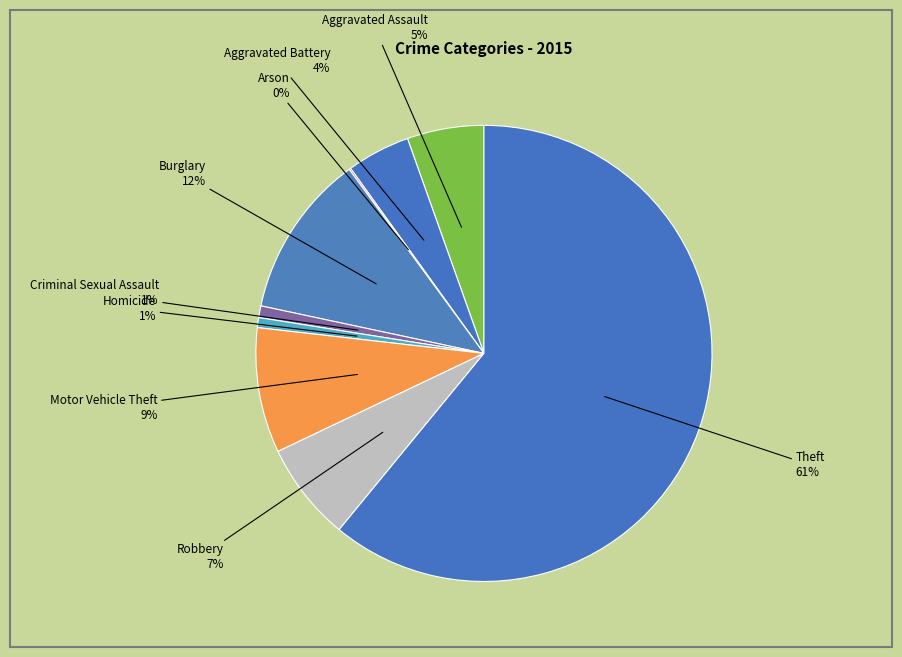

True or false: Aggravated Assault accounts for 1% of the total.

False